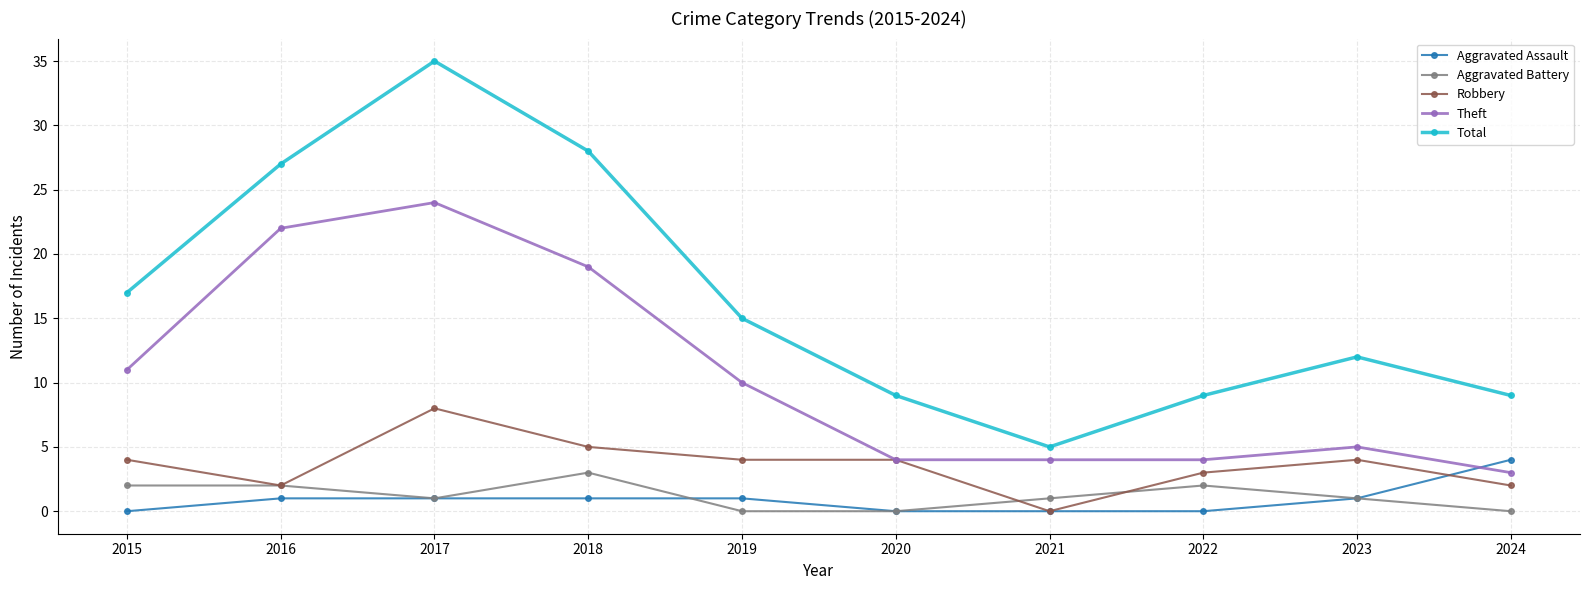

What is the spread (max minus min) of values at 2022?

9